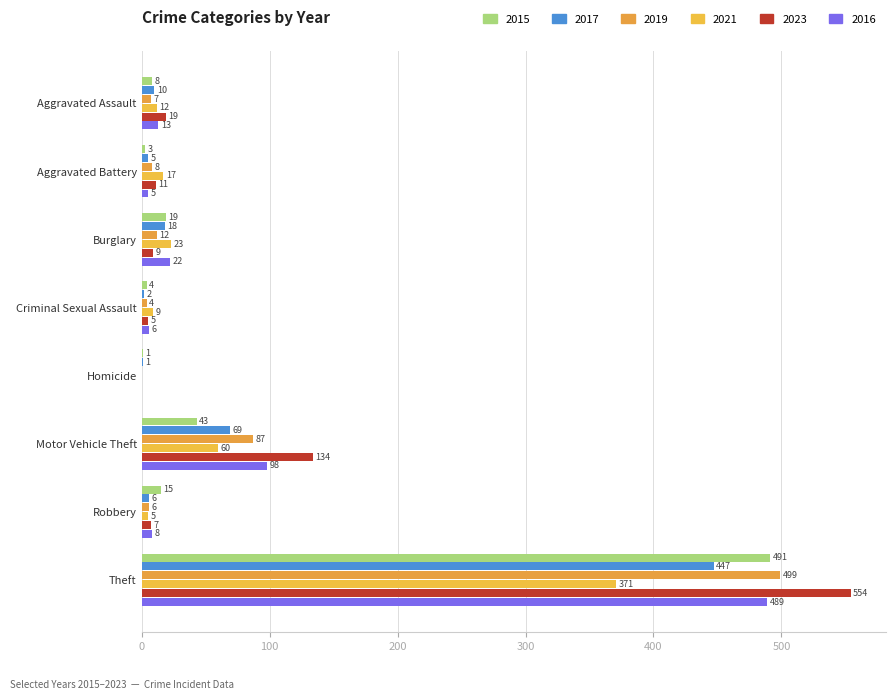

What is the total value across all series at Burglary?

103